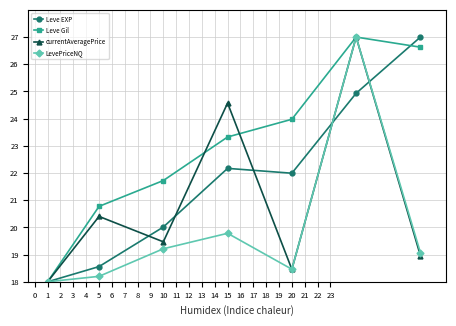

How many data points in LevePriceNQ are above 19?

4